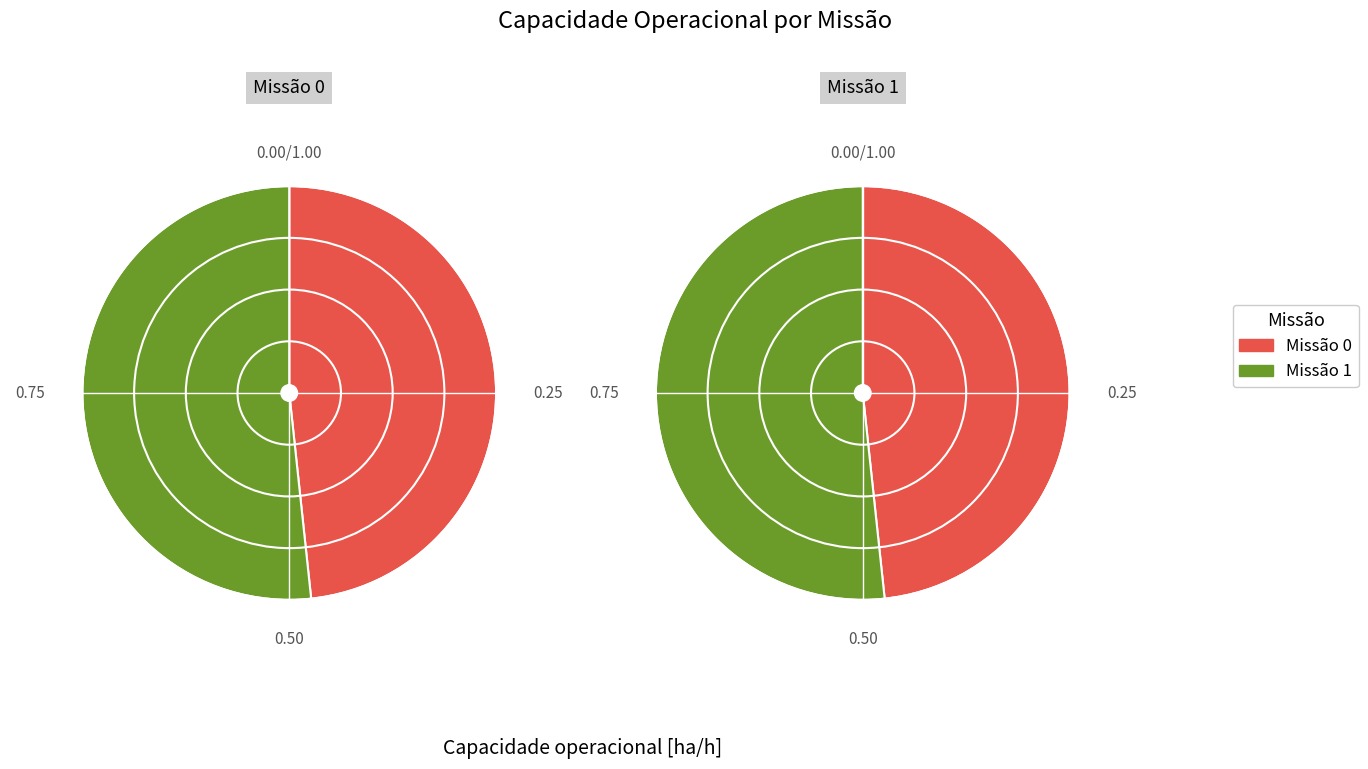

Which has a higher value, 1 or 0?

1